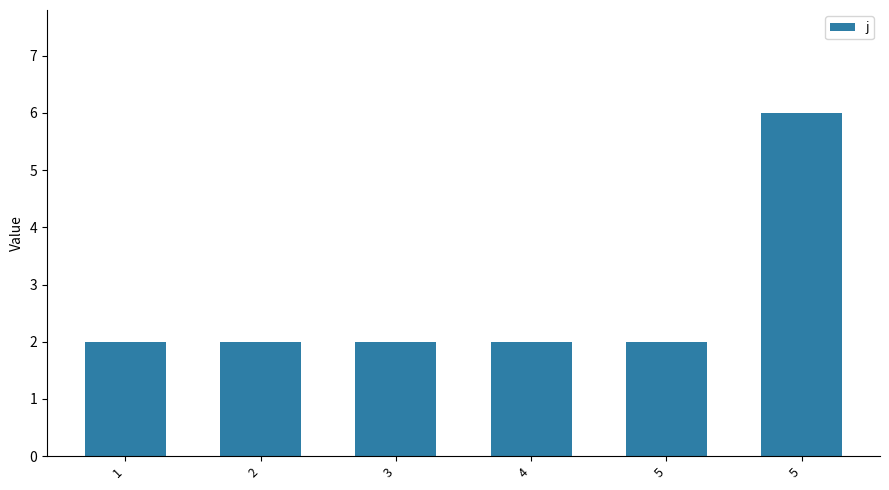

Is it true that the value at 3 is 2?

True